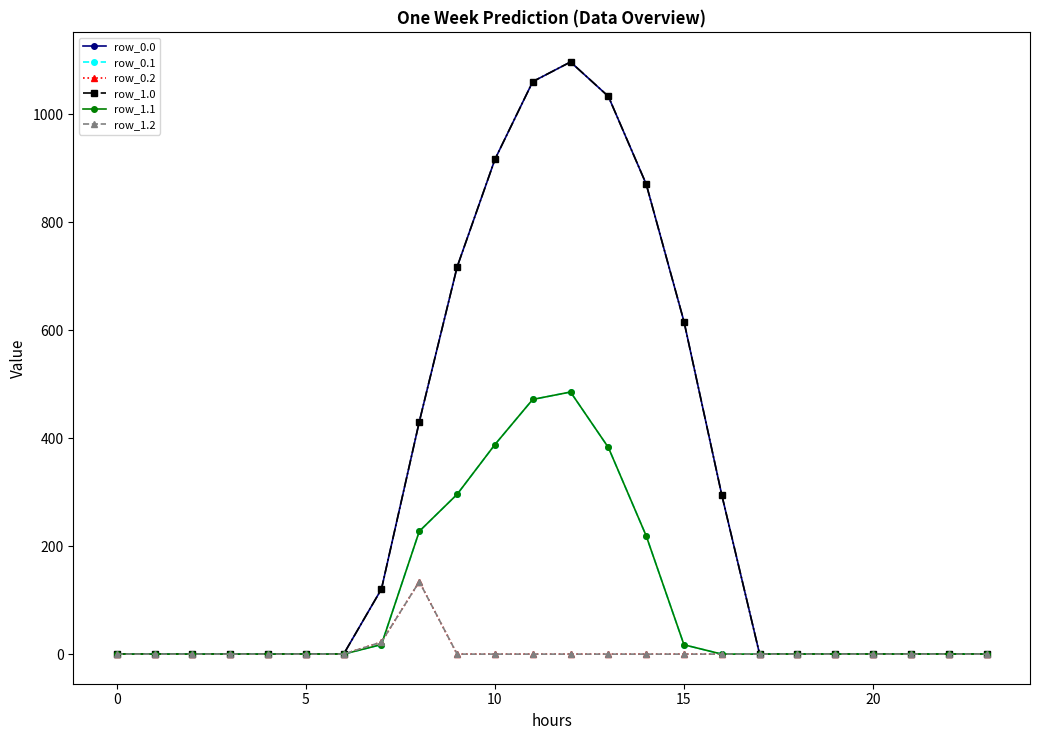

Is this an area chart (filled region under the line)?

No